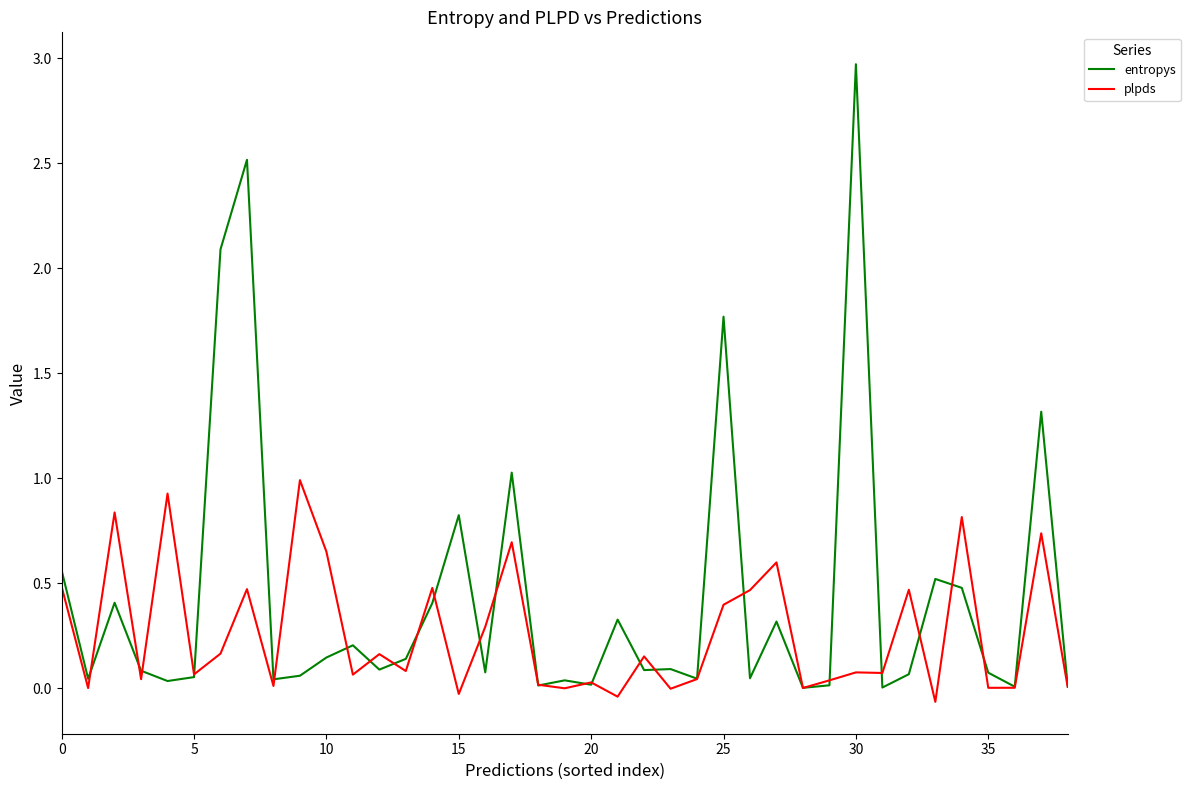

What is the sum of all entropys values?

17.0